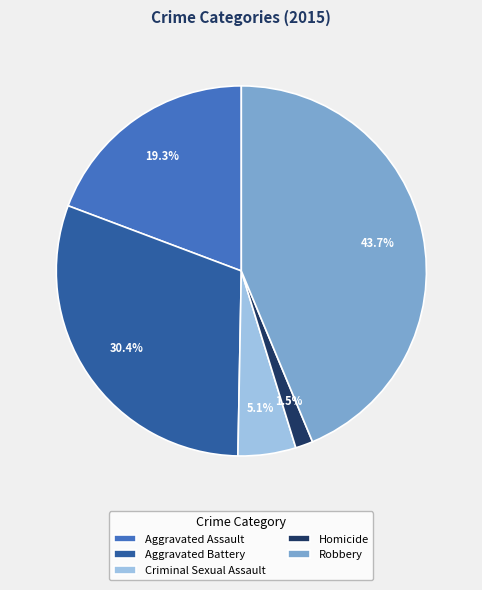

Rank the categories by value from highest to lowest.

Robbery, Aggravated Battery, Aggravated Assault, Criminal Sexual Assault, Homicide